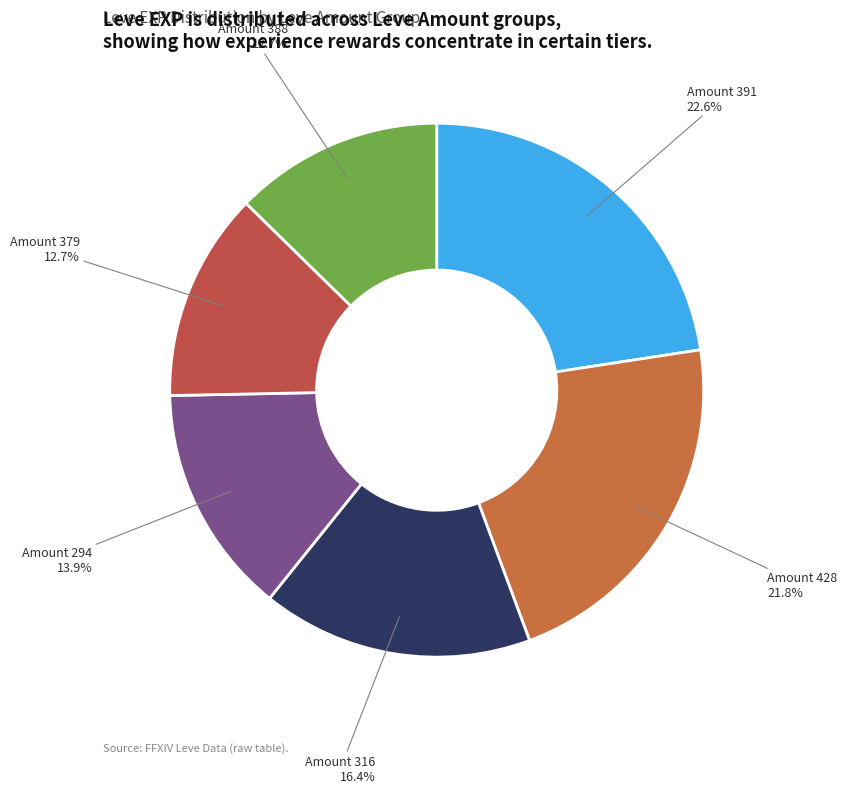

Count the number of slices in the pie.

6